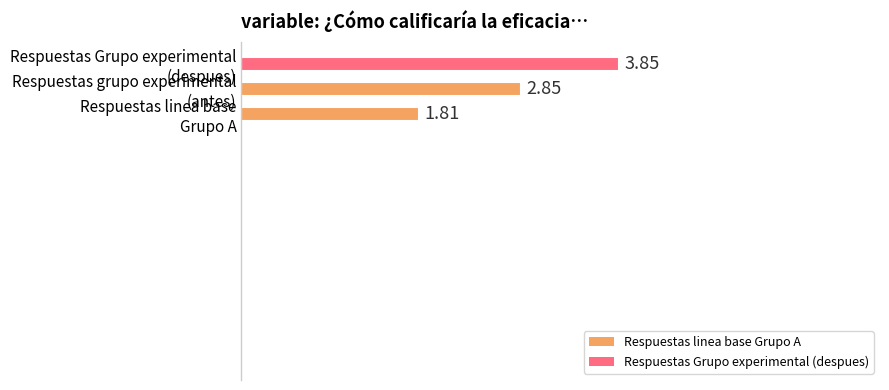

What is the difference between the maximum and minimum values?

2.0